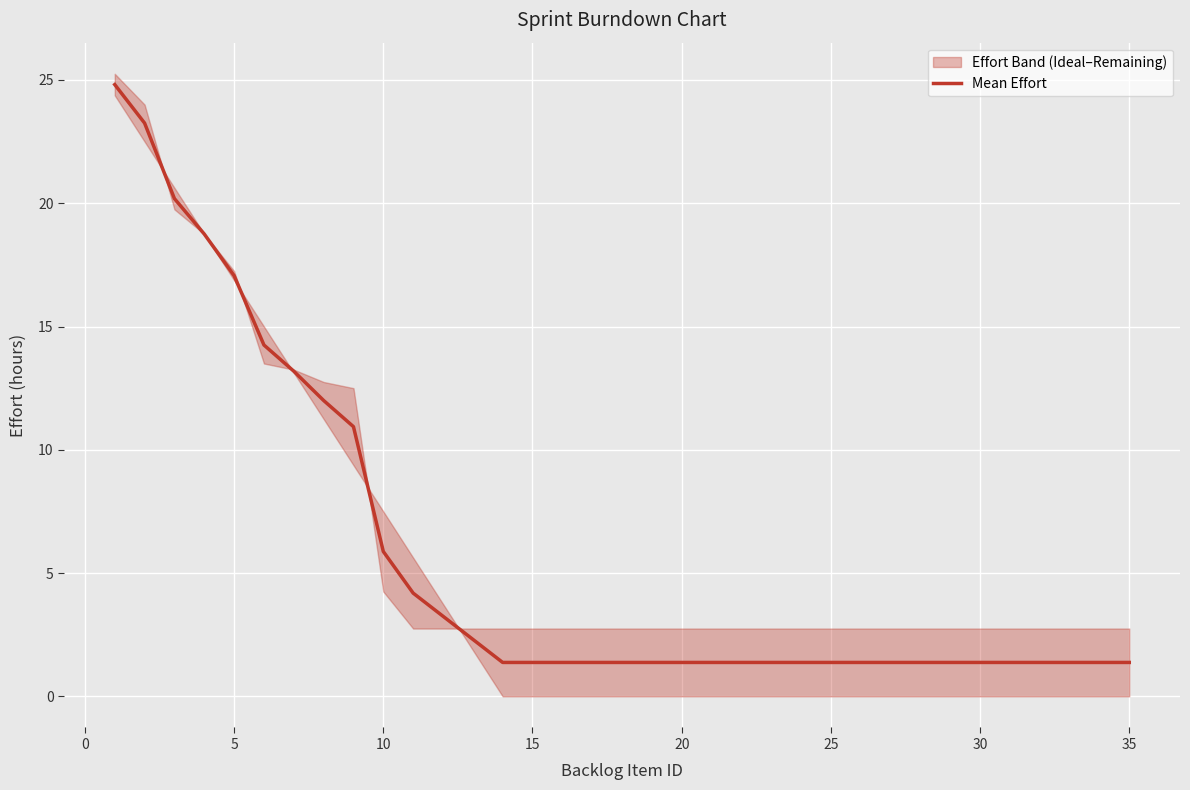

Is it true that the value at 11 is 4.7?

False